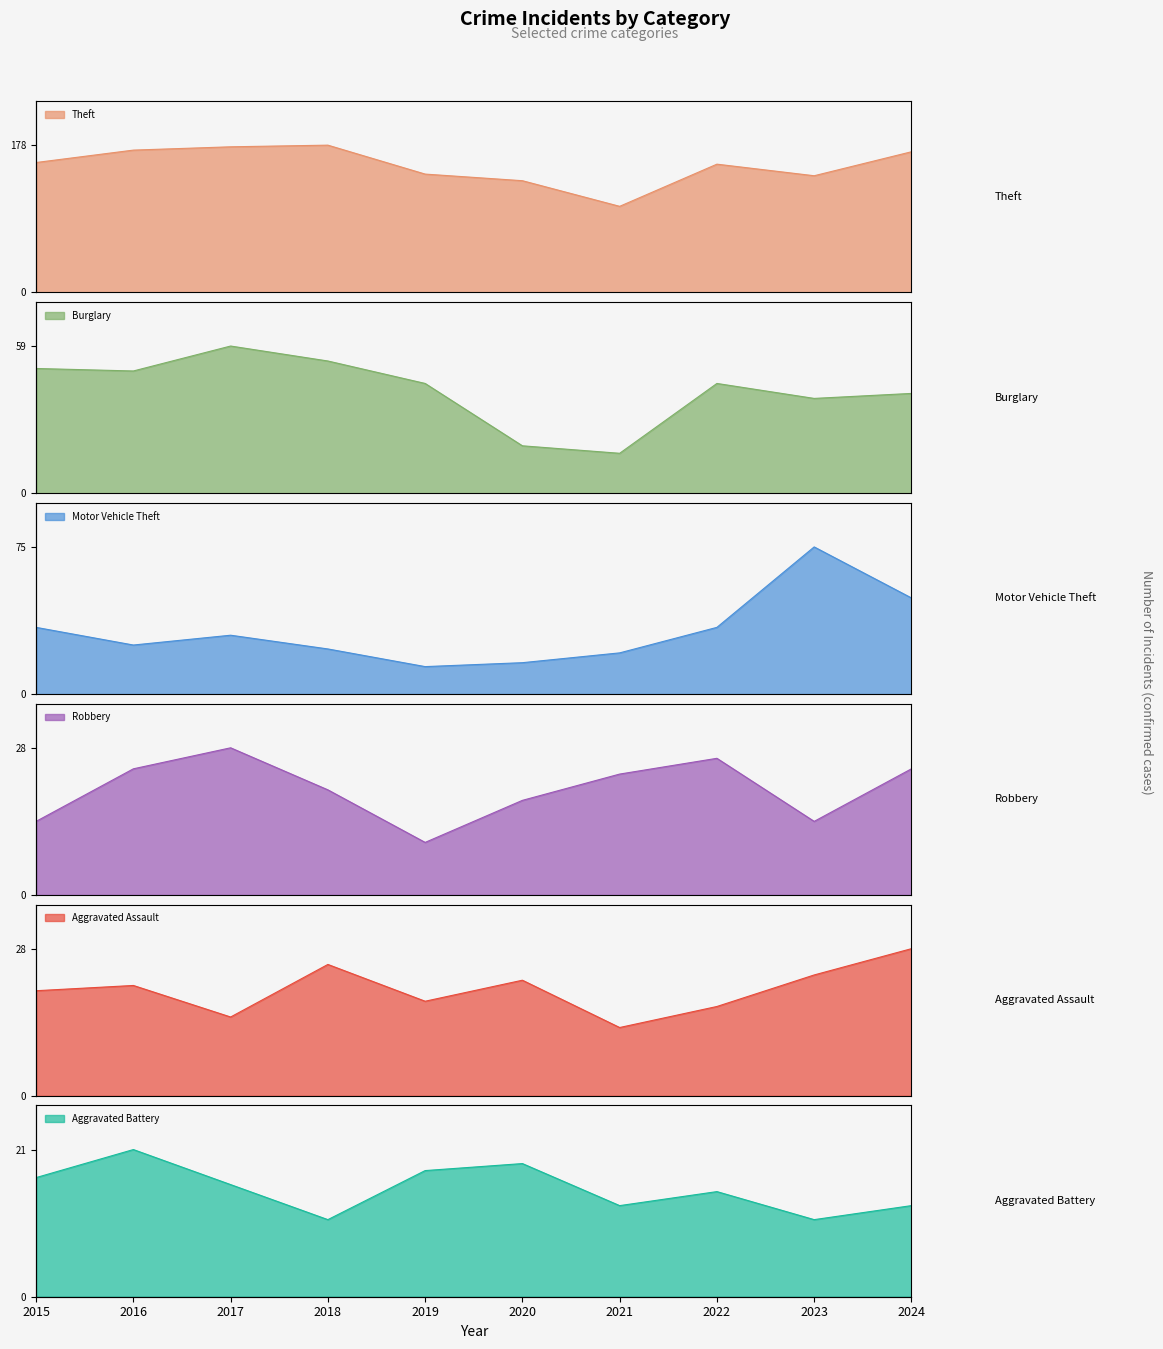

At how many categories does at least one series exceed 53?

10